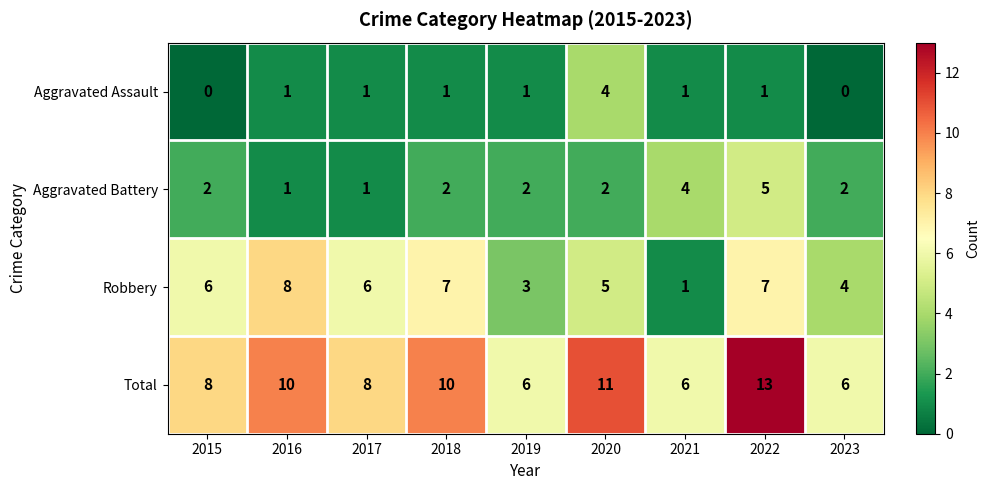

The Total series shows 10 at 2018. True or false?

True